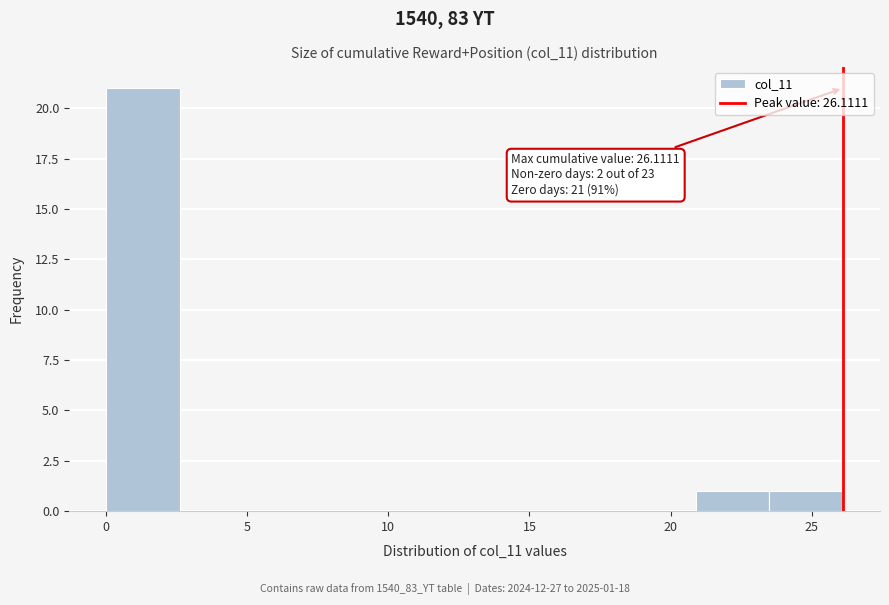

Which range on the x-axis has the tallest bar?

0.0 to 2.5